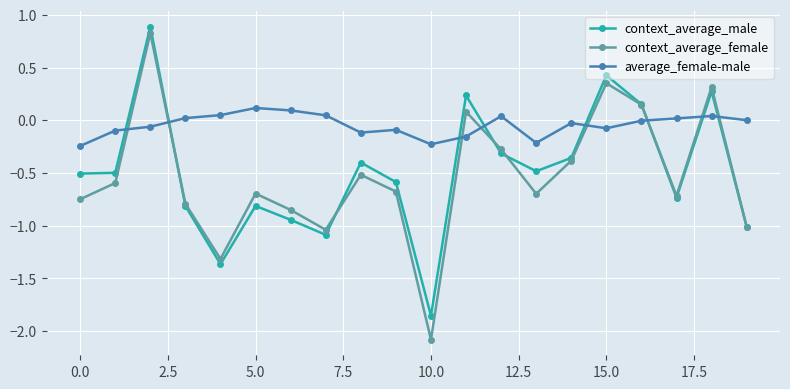

In average_female-male, how many points are higher than both neighbors (excluding endpoints)?

5